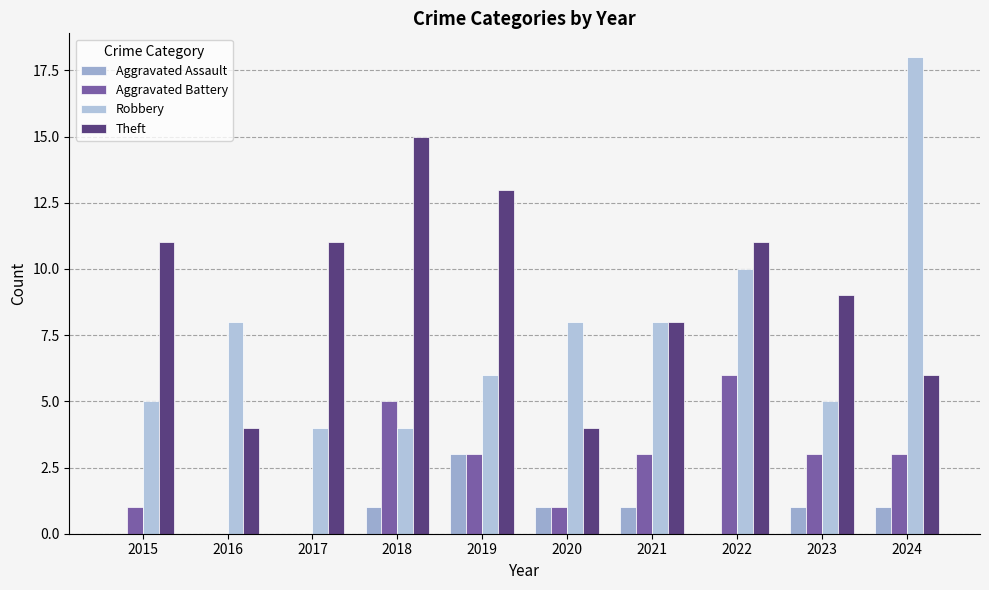

Reading right to left, what are all the values shown in this chart?

Aggravated Assault: 1	1	0	1	1	3	1	0	0	0
Aggravated Battery: 3	3	6	3	1	3	5	0	0	1
Robbery: 18	5	10	8	8	6	4	4	8	5
Theft: 6	9	11	8	4	13	15	11	4	11